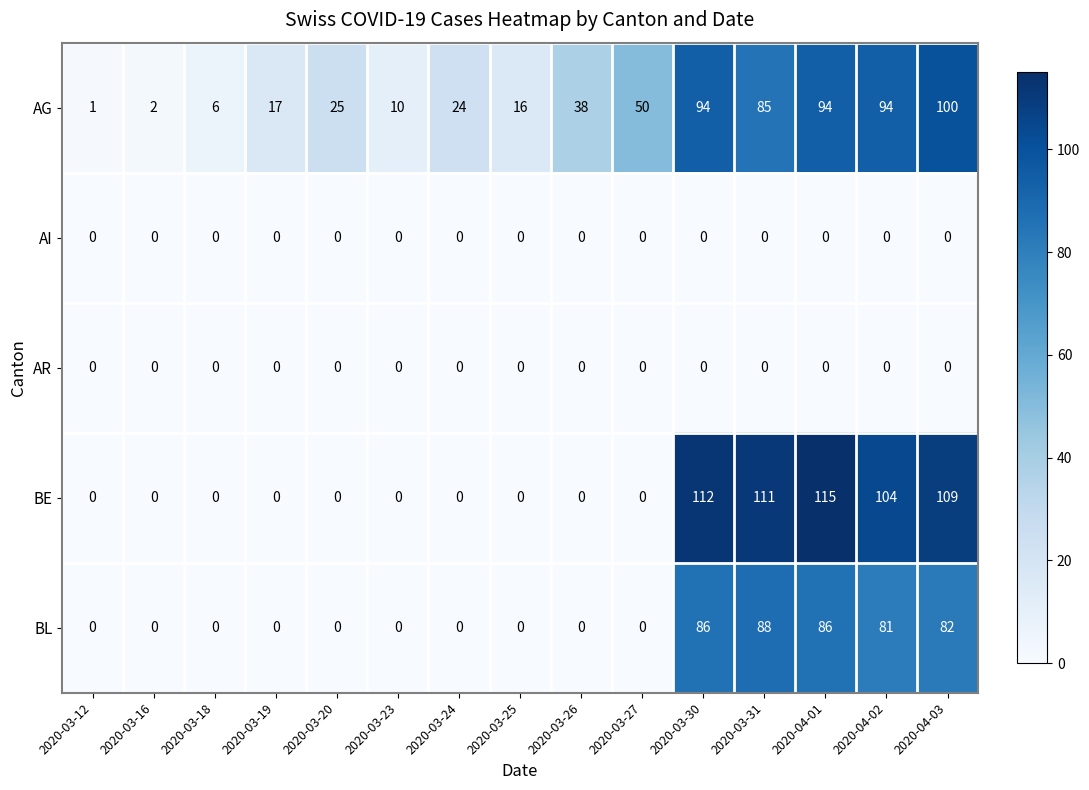

Which series has the widest spread of values?

BE